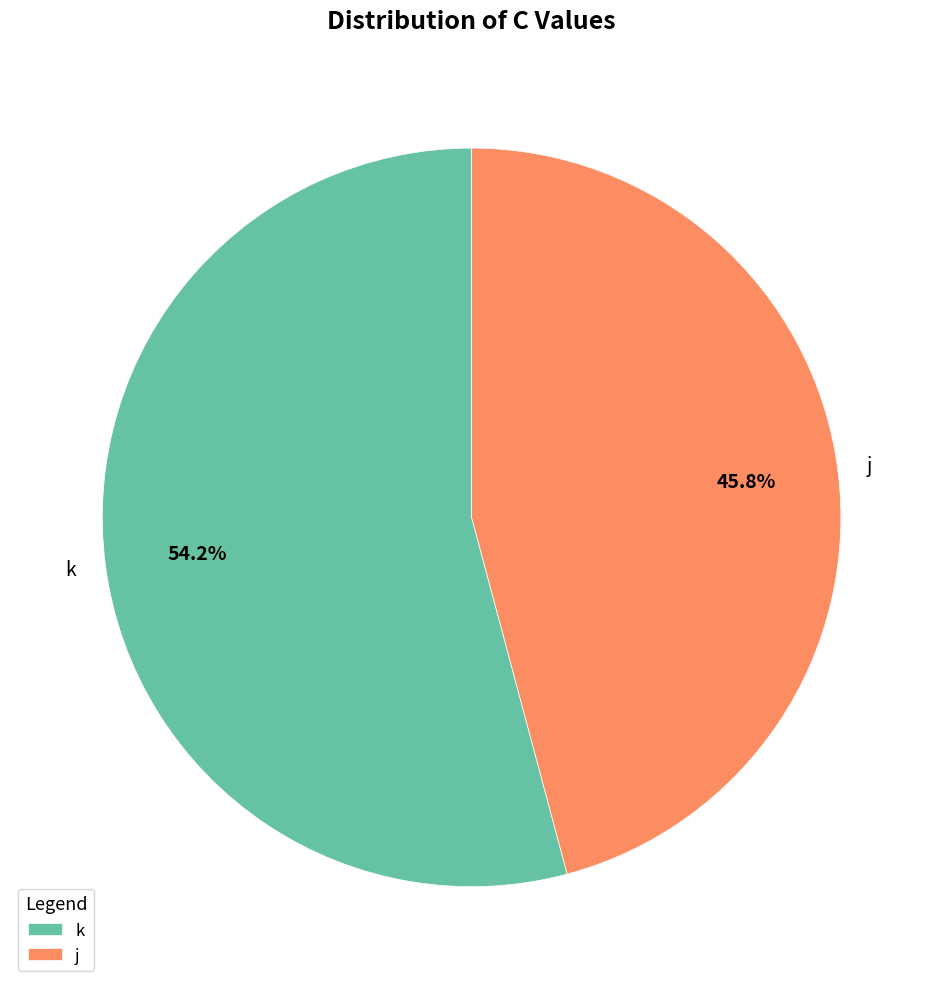

How many segments does this pie chart have?

2